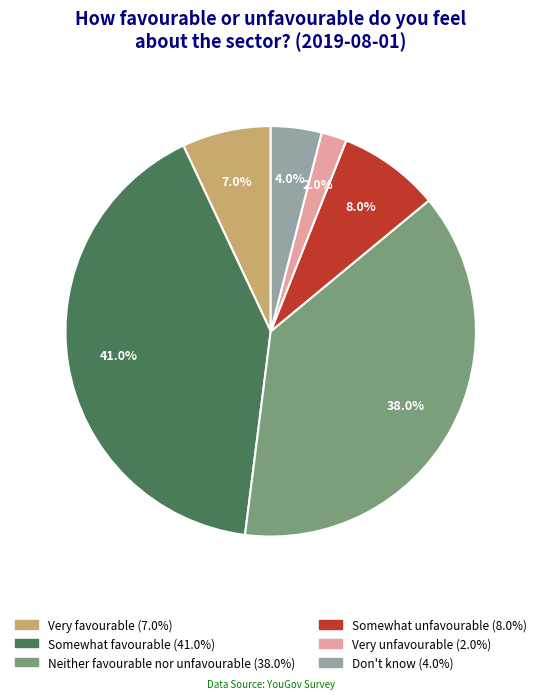

Is there a majority slice in this chart?

No